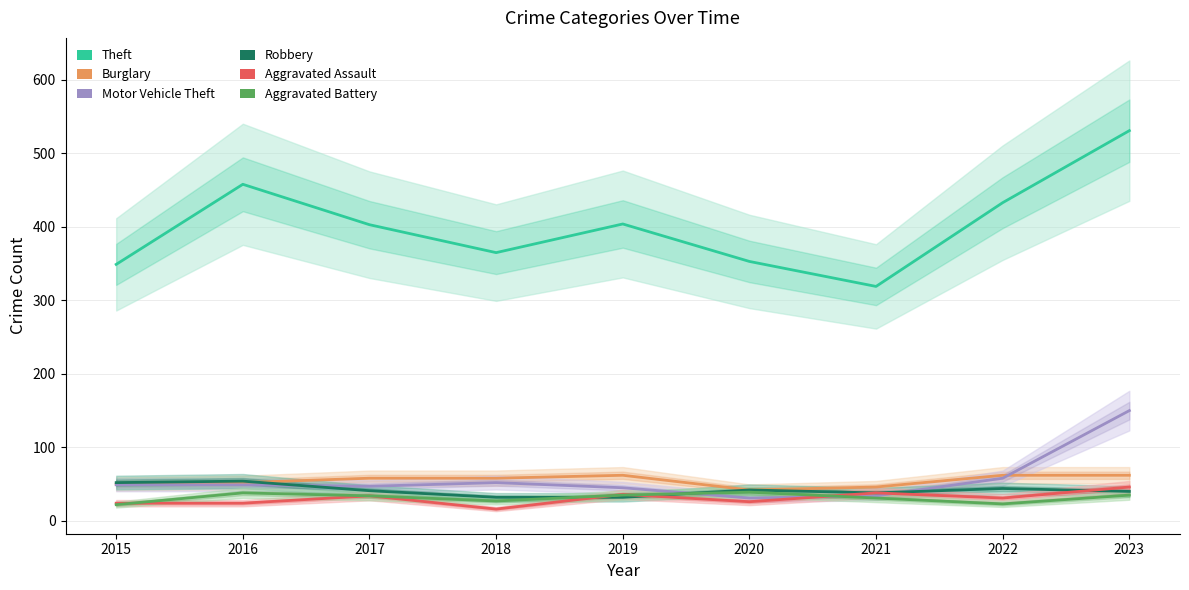

Which series changed the most between 2020 and 2023?

Theft